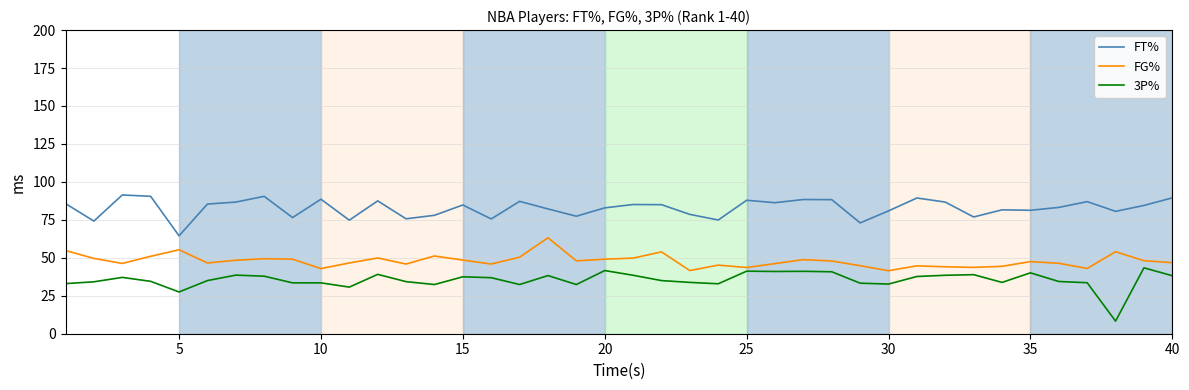

True or false: FG% and FT% cross at least once.

False